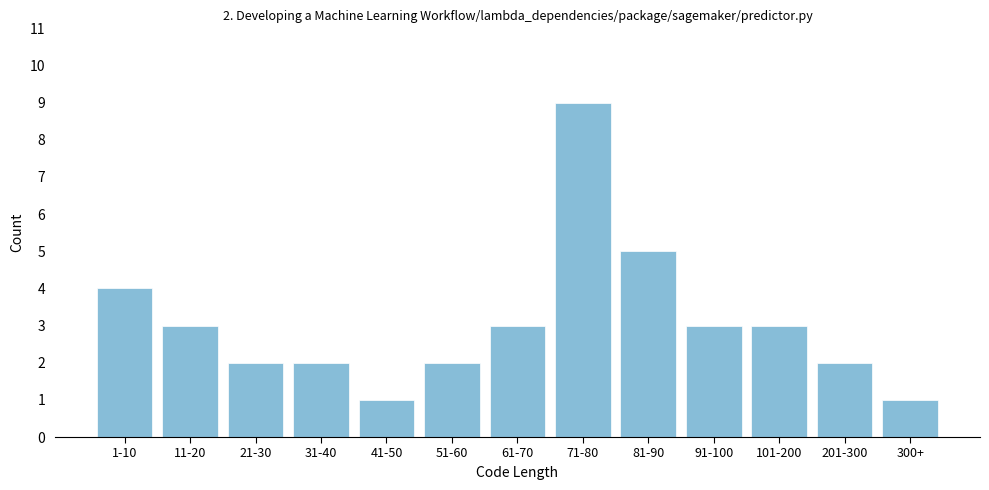

Reading left to right, what are all the values shown in this chart?

4	3	2	2	1	2	3	9	5	3	3	2	1